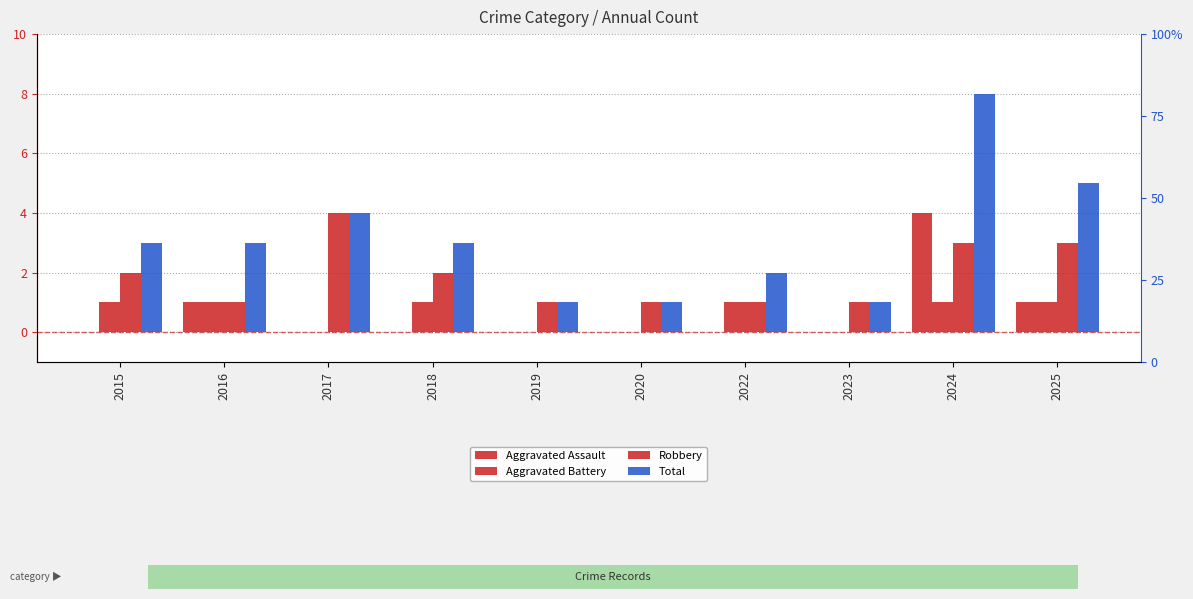

Is it true that Aggravated Assault equals 0 at 2025?

False